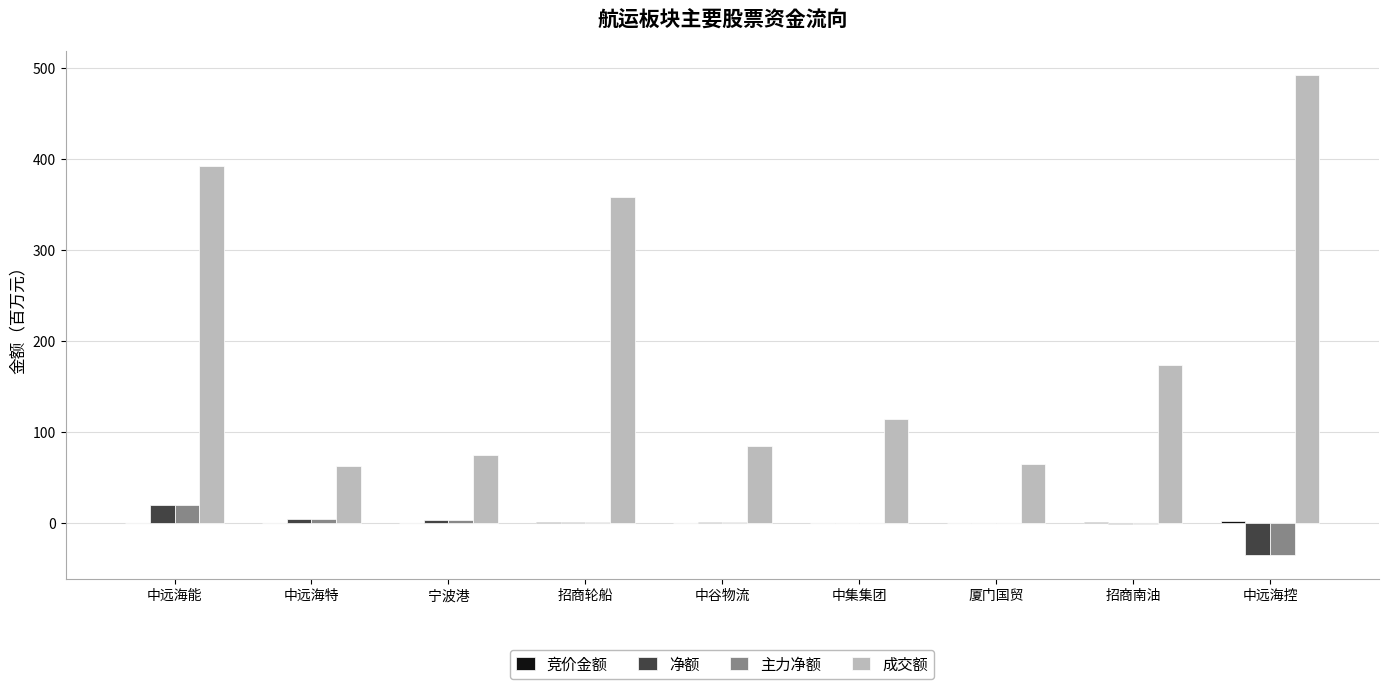

Between 中远海特 and 招商轮船, which series saw the biggest shift?

成交额